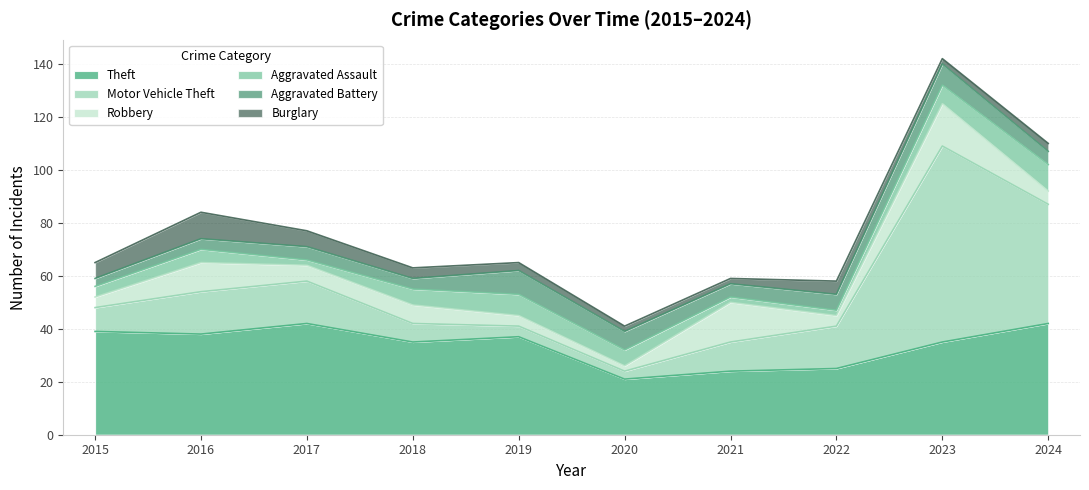

At which category is the sum across all series the highest?

2023